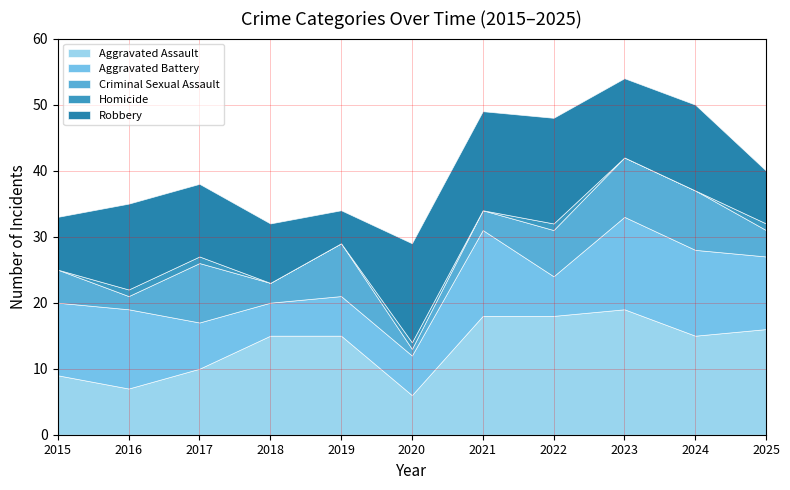

How many lines are shown in the chart?

5